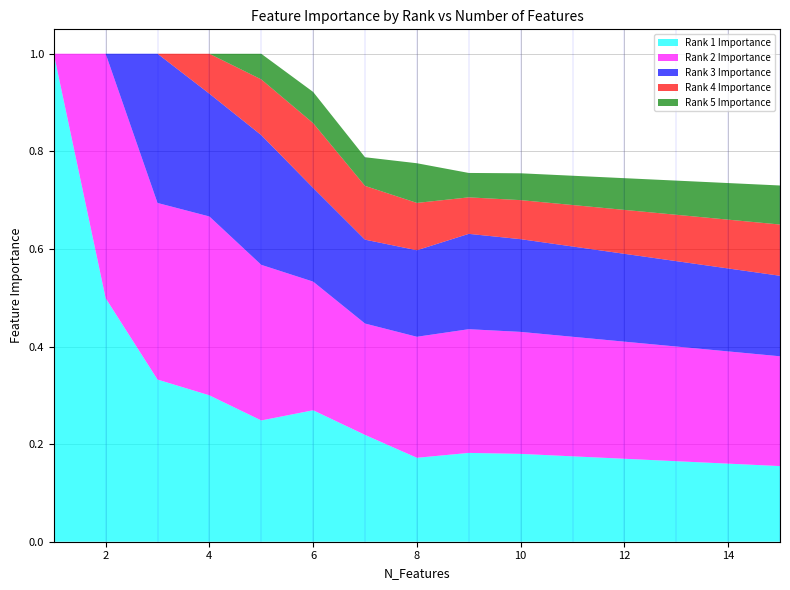

Reading left to right, list all the values displayed in this chart.

Rank 1 Importance: 1.0	0.5	0.3	0.3	0.2	0.3	0.2	0.2	0.2	0.2	0.2	0.2	0.2	0.2	0.2
Rank 2 Importance: 0.0	0.5	0.4	0.4	0.3	0.3	0.2	0.2	0.3	0.2	0.2	0.2	0.2	0.2	0.2
Rank 3 Importance: 0.0	0.0	0.3	0.3	0.3	0.2	0.2	0.2	0.2	0.2	0.2	0.2	0.2	0.2	0.2
Rank 4 Importance: 0.0	0.0	0.0	0.1	0.1	0.1	0.1	0.1	0.1	0.1	0.1	0.1	0.1	0.1	0.1
Rank 5 Importance: 0.0	0.0	0.0	0.0	0.1	0.1	0.1	0.1	0.1	0.1	0.1	0.1	0.1	0.1	0.1